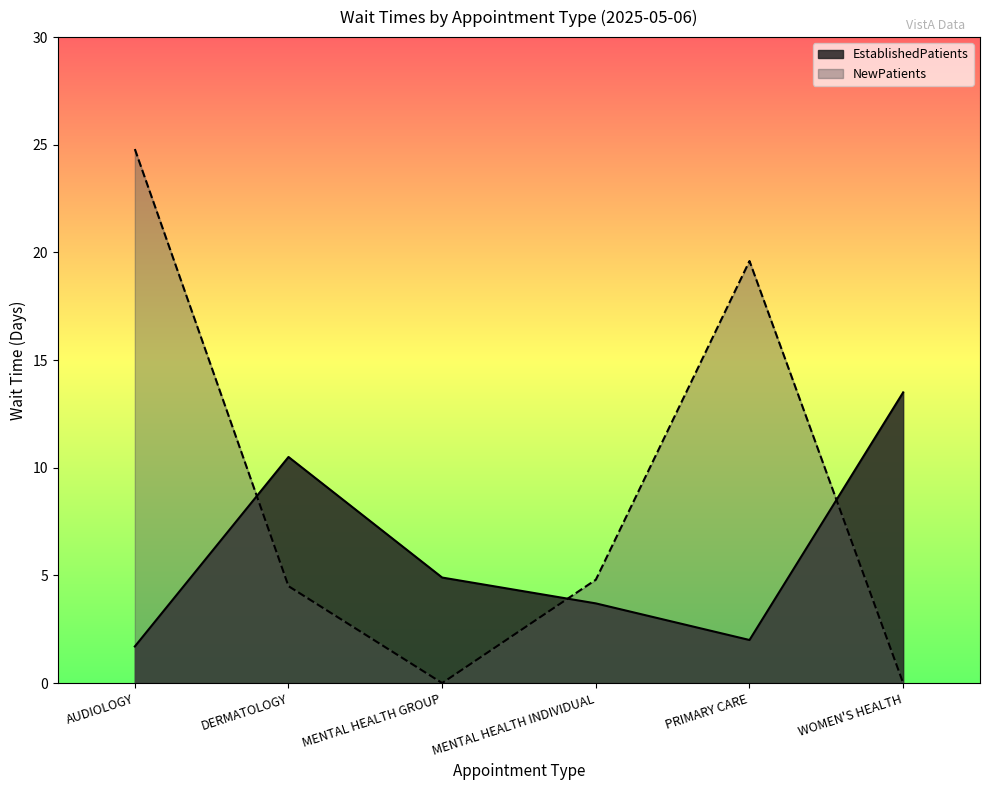

Count the number of data series in this chart.

2